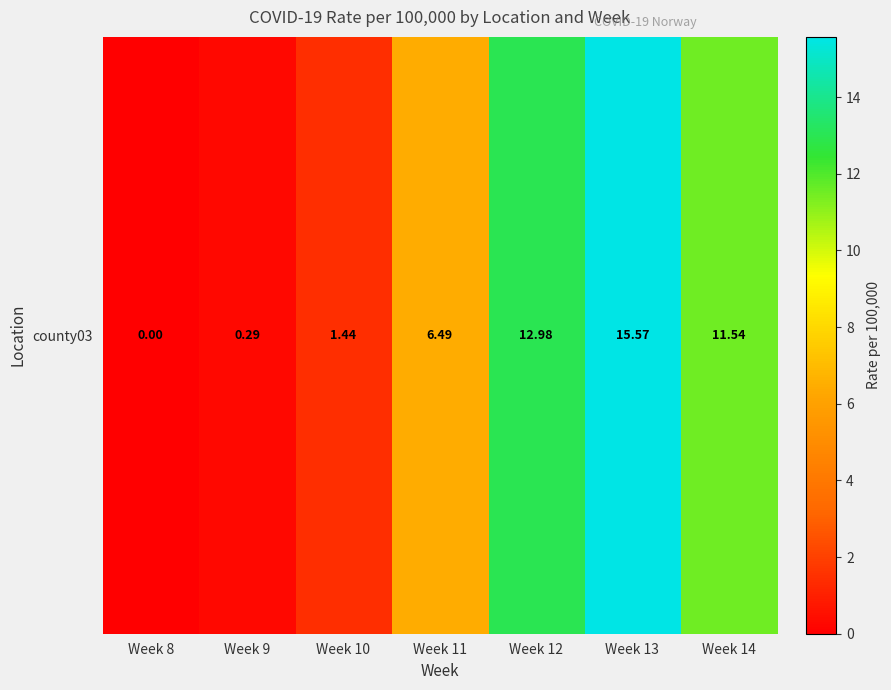

Which has a higher value, Week 12 or Week 8?

Week 12